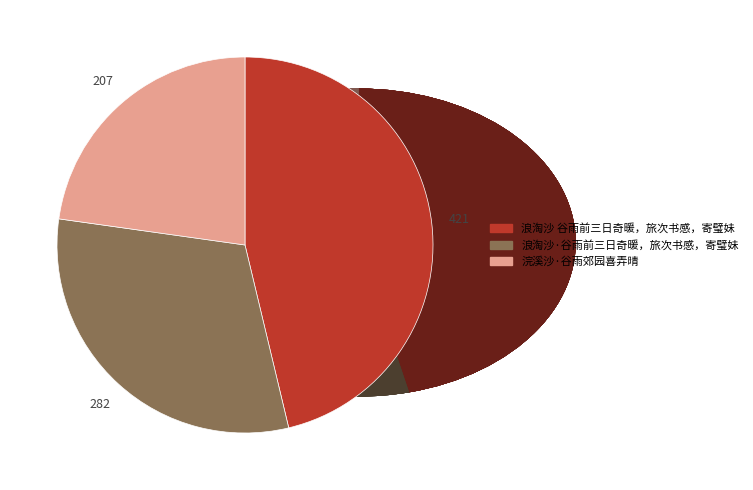

What percentage is the 浣溪沙·谷雨郊园喜弄晴 slice, to the nearest percent?

23%